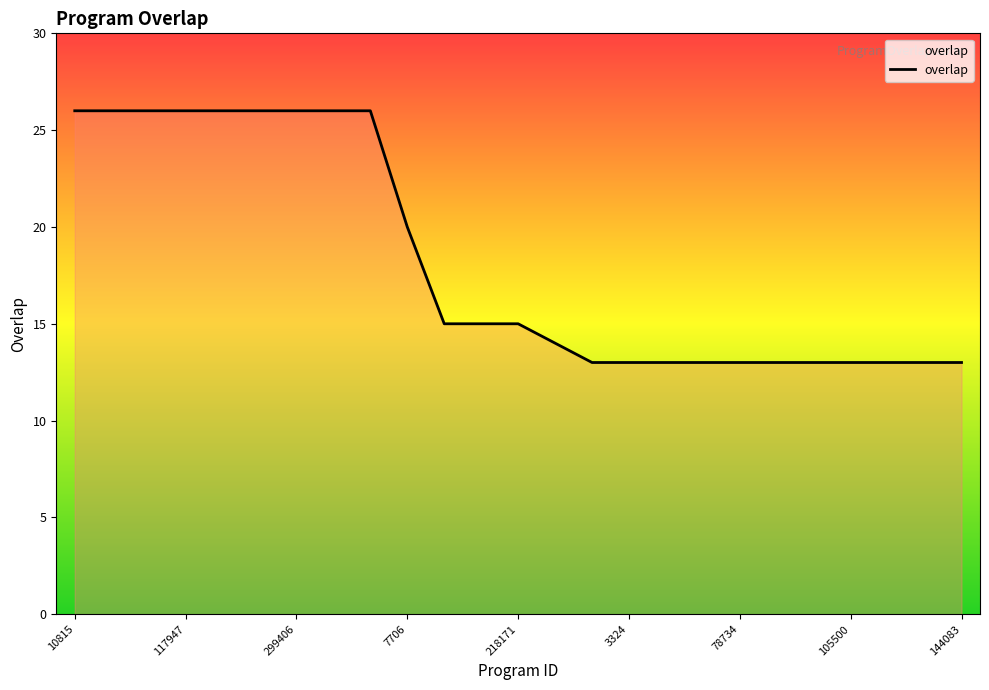

What is the minimum value shown in the chart?

13